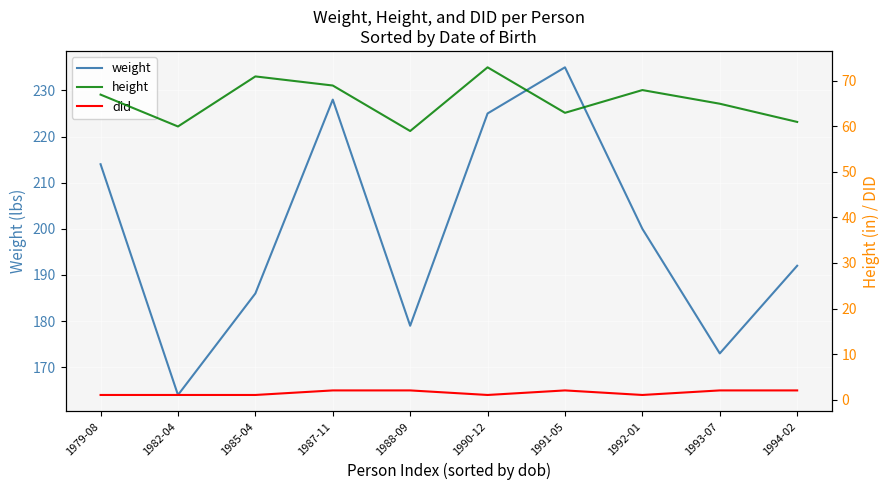

True or false: height and did intersect in this chart.

False